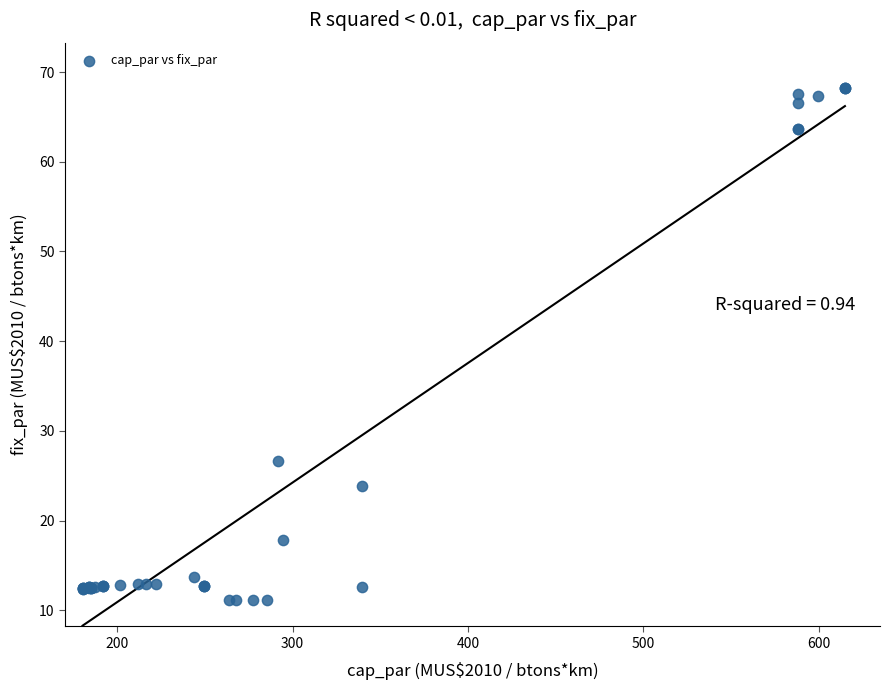

What Y value in the scatter plot is closest to 39?

26.6